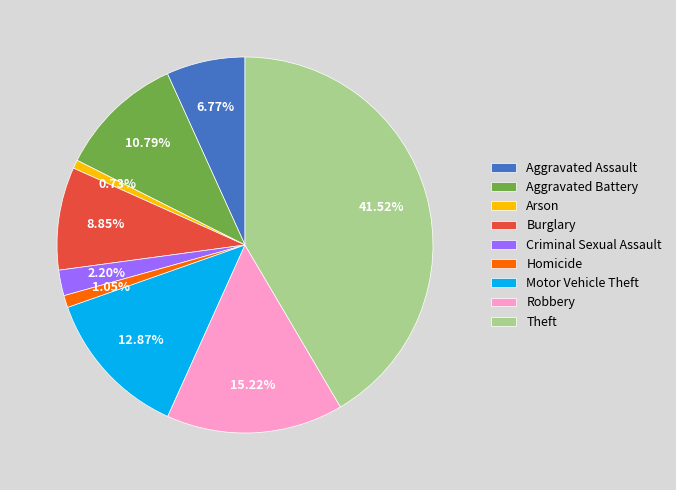

To the nearest percent, what portion does Theft represent?

42%